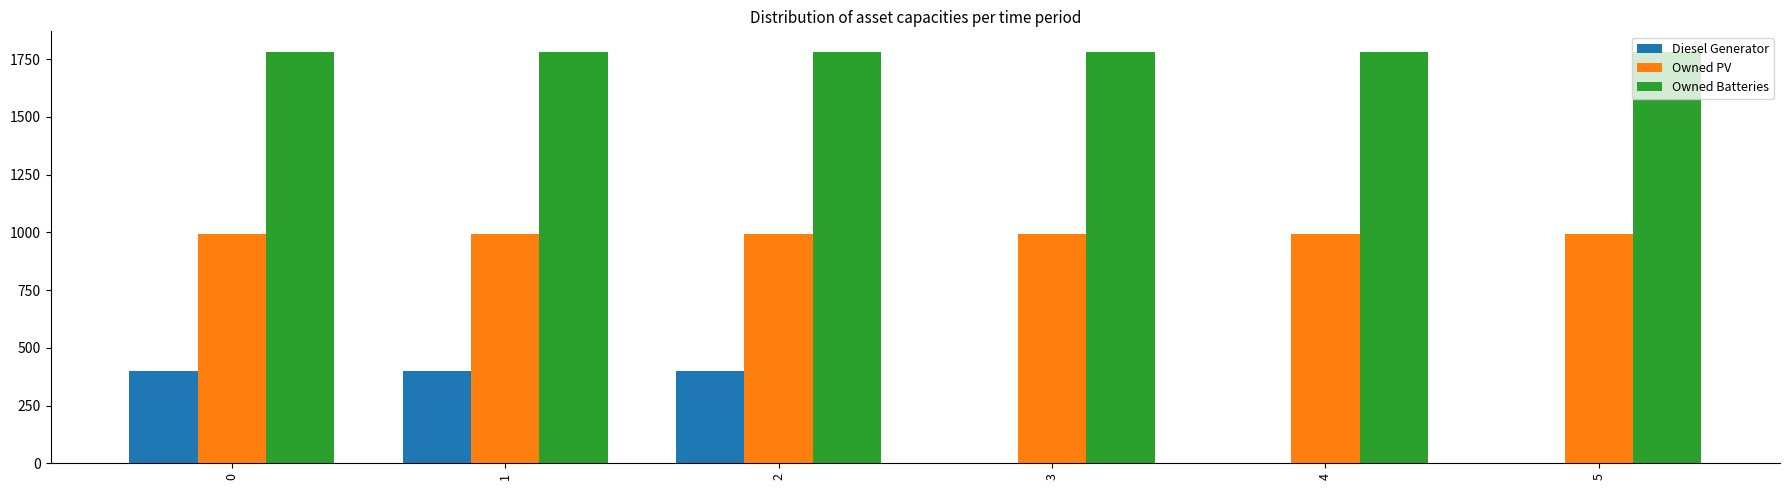

What is the sum of the Owned Batteries values at 2 and 3?

3562